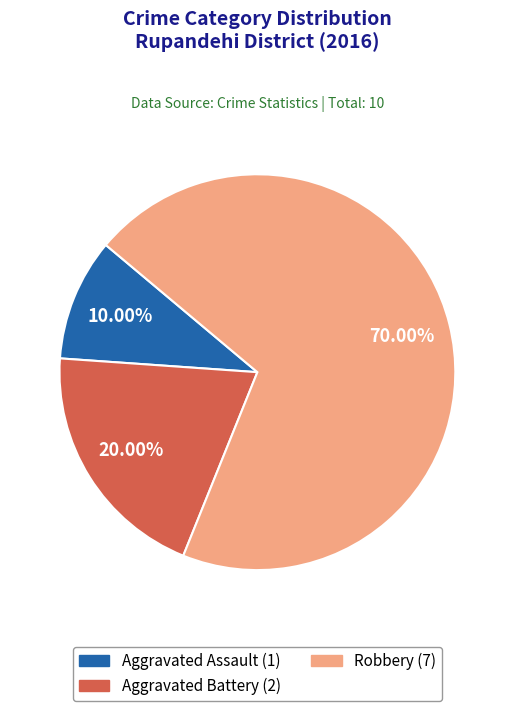

What is the ratio of the value at Aggravated Battery to the value at Aggravated Assault?

2.0